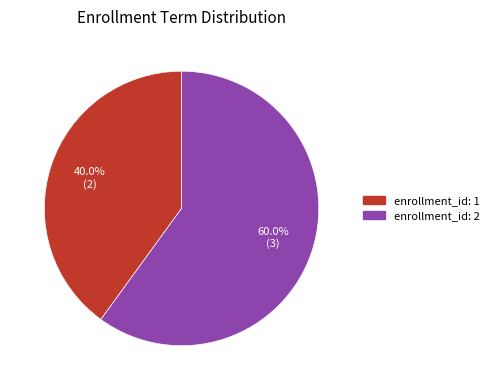

How many slices are in this pie chart?

2